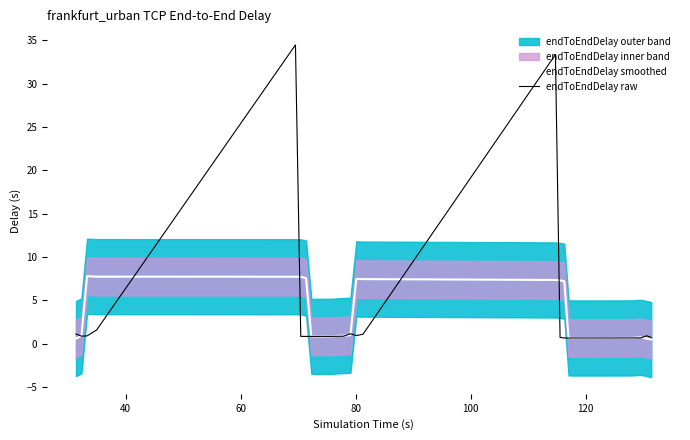

Rank the series by their average value, from highest to lowest.

endToEndDelay raw, endToEndDelay smoothed